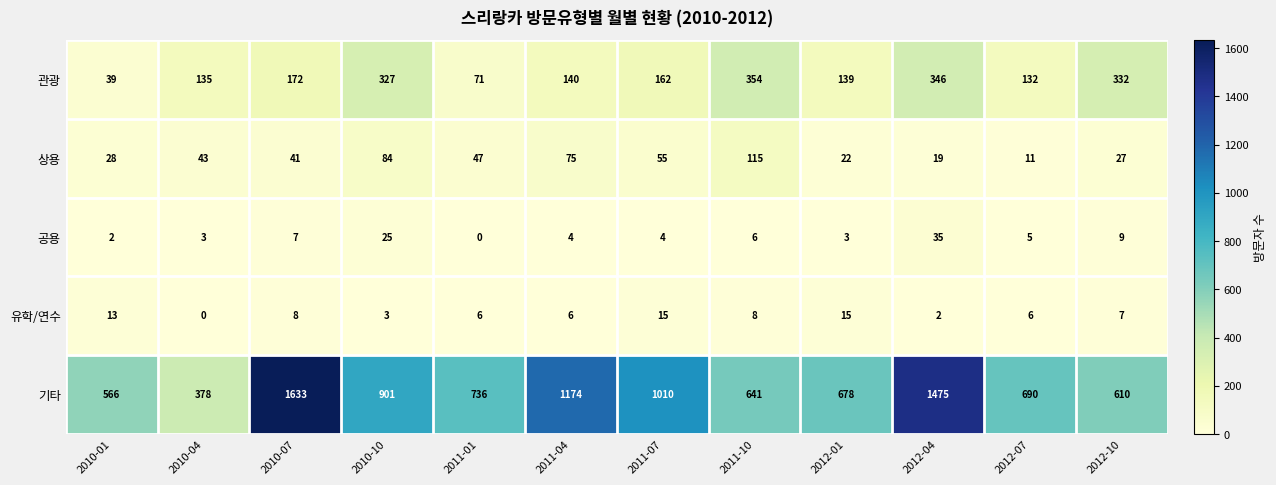

What is the maximum value shown in the chart?

1633